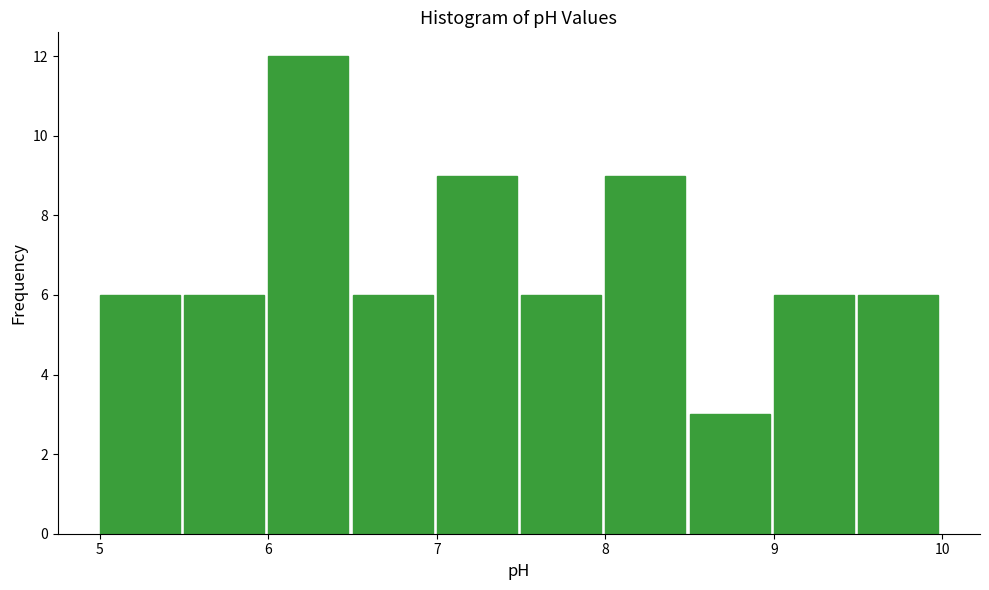

What is the height of the bar covering 7.0 to 7.5 on the x-axis? The values are not printed on the chart, so give them approximately, as read against the axis.

9